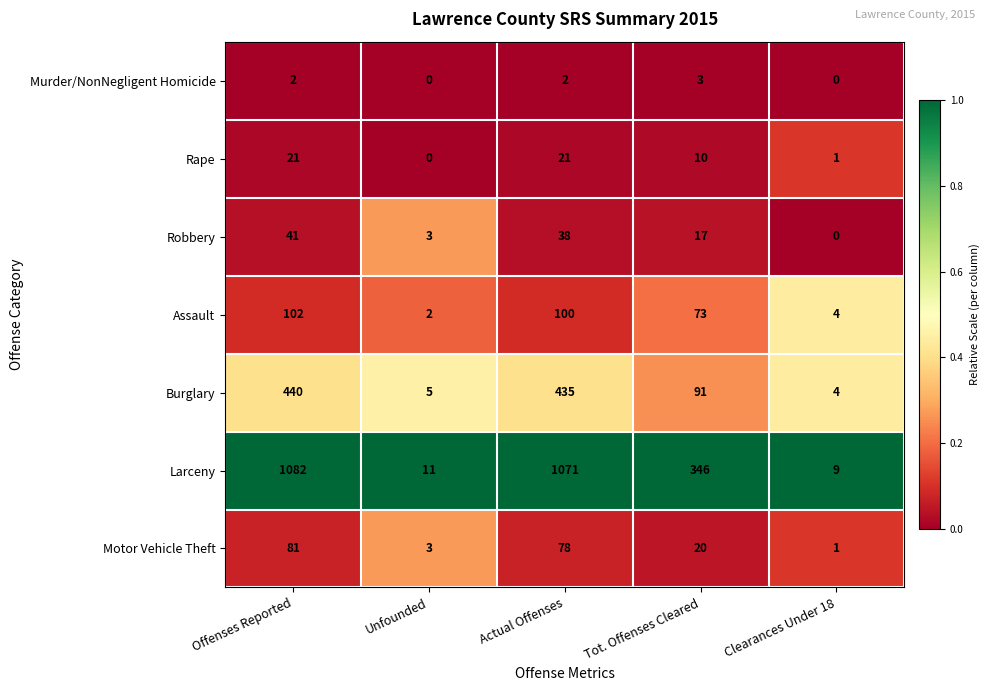

Rank the categories by Assault value from highest to lowest.

Offenses Reported, Actual Offenses, Tot. Offenses Cleared, Clearances Under 18, Unfounded